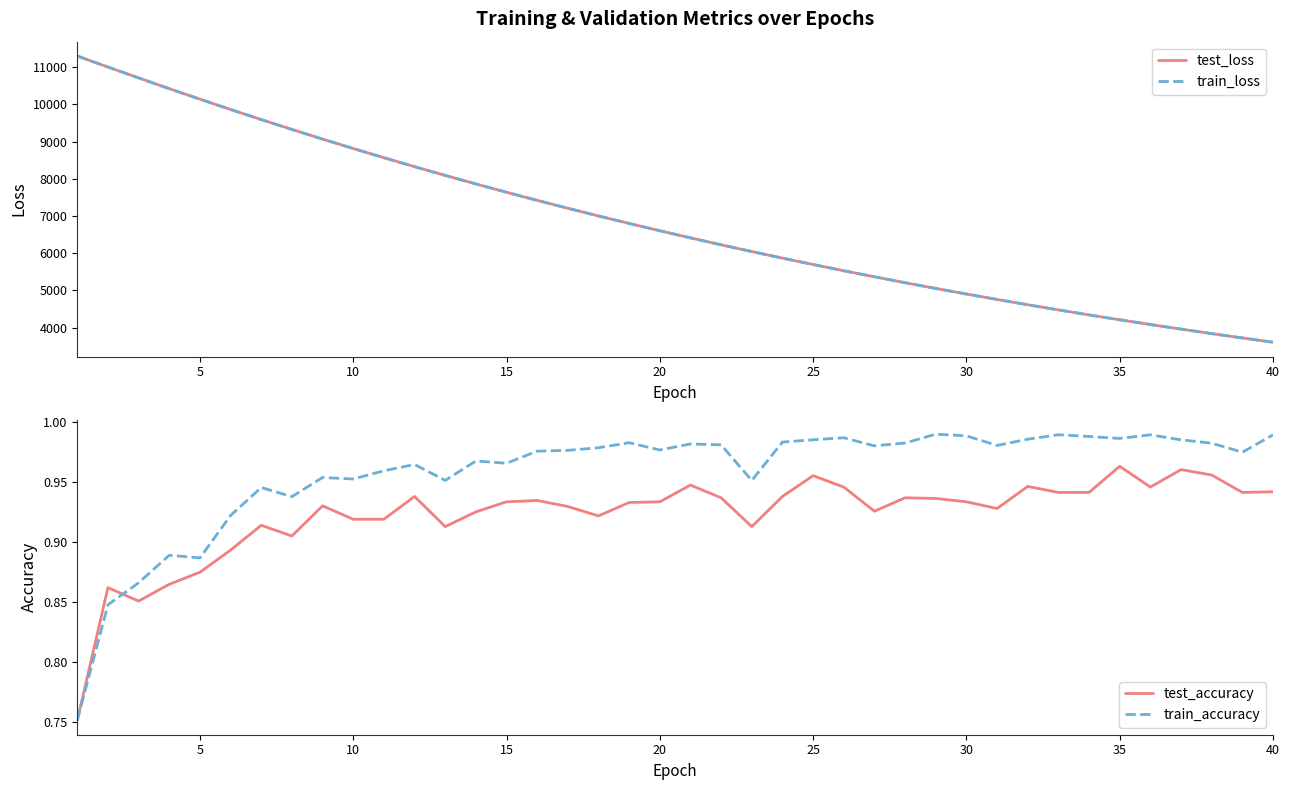

How many intersections are there between test_accuracy and train_accuracy?

2